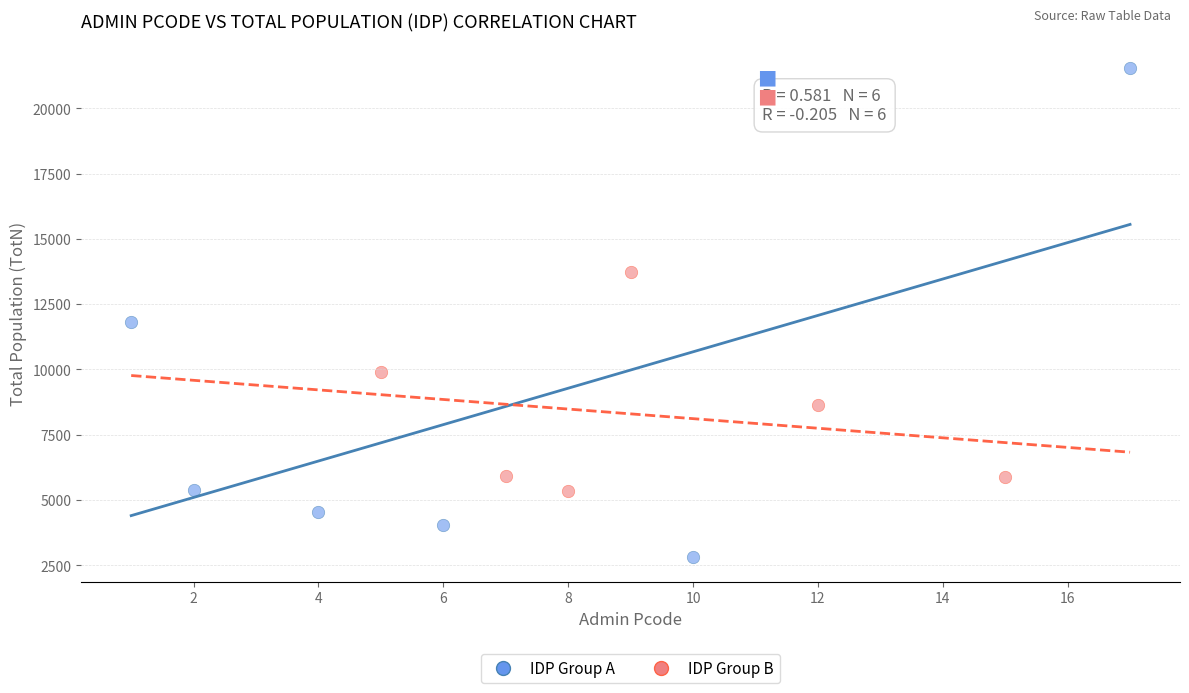

Which series has the widest spread of Y values?

IDP Group A